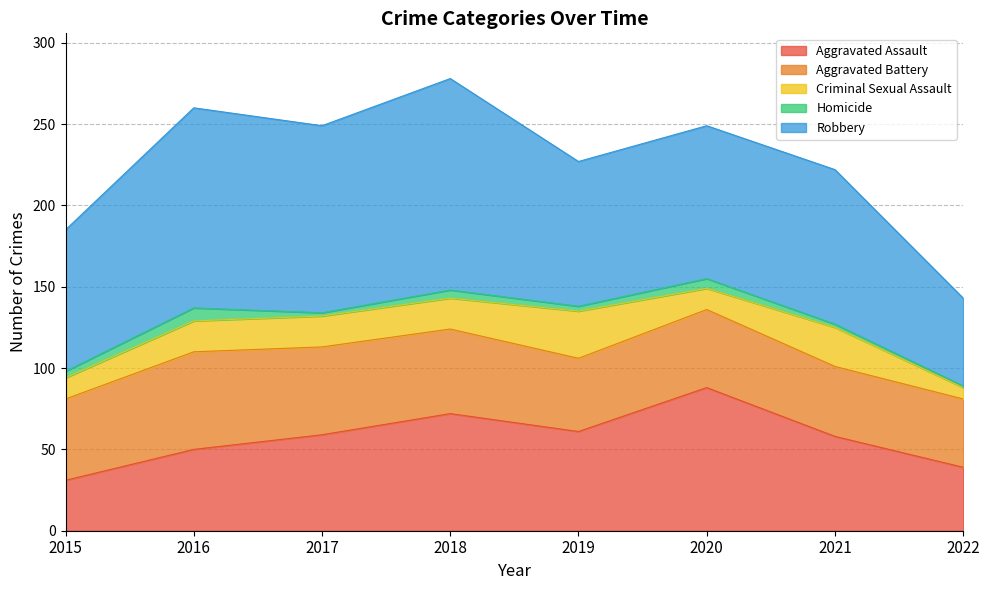

At which category does Aggravated Assault reach its first local peak?

2018